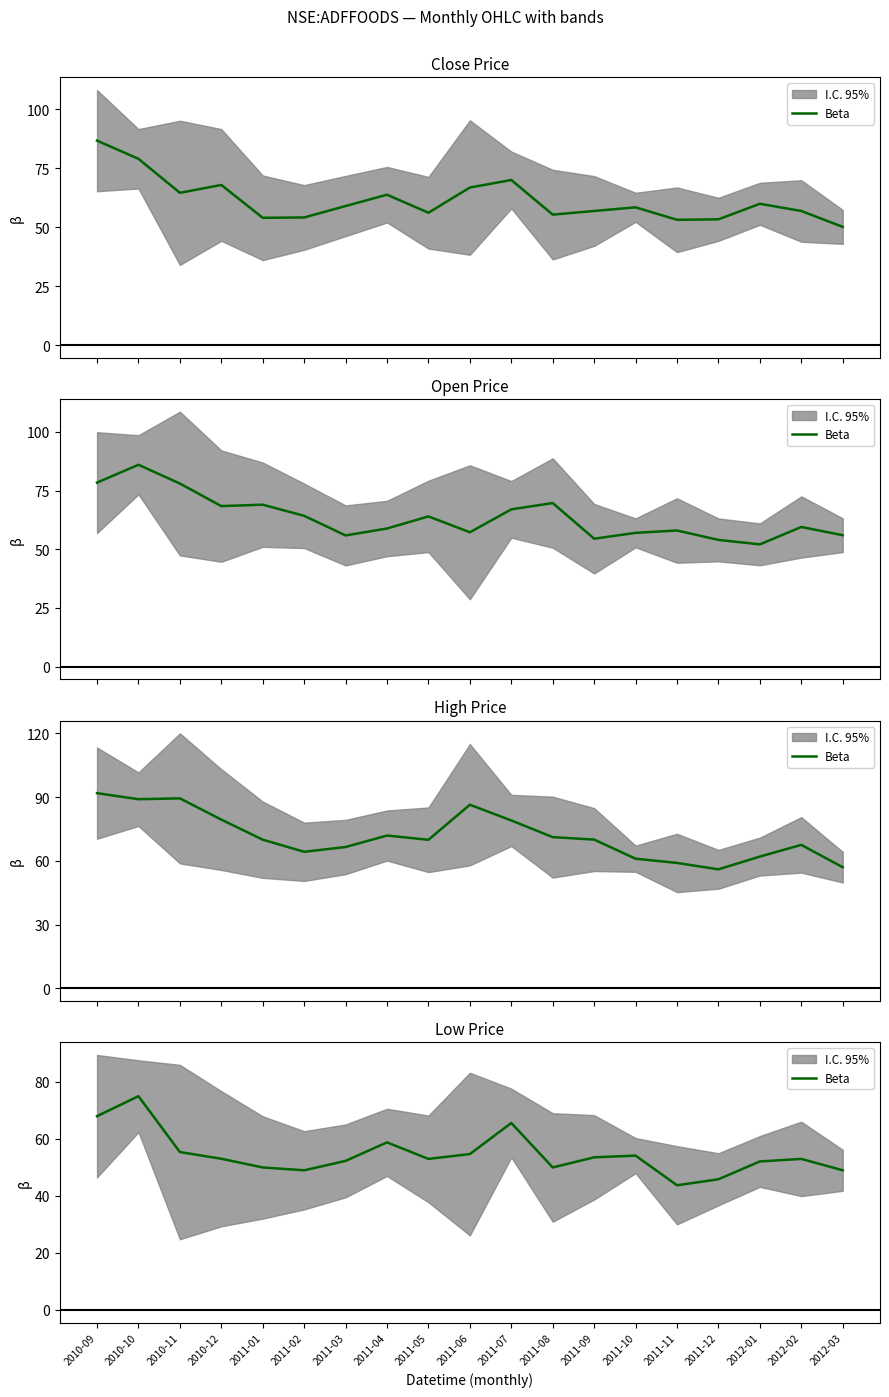

What is the average value?

54.5